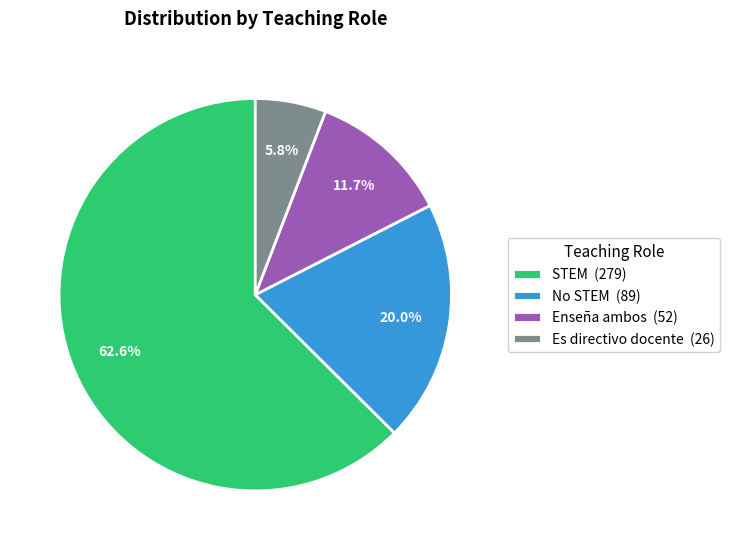

Does No STEM account for over 50% of the chart?

No